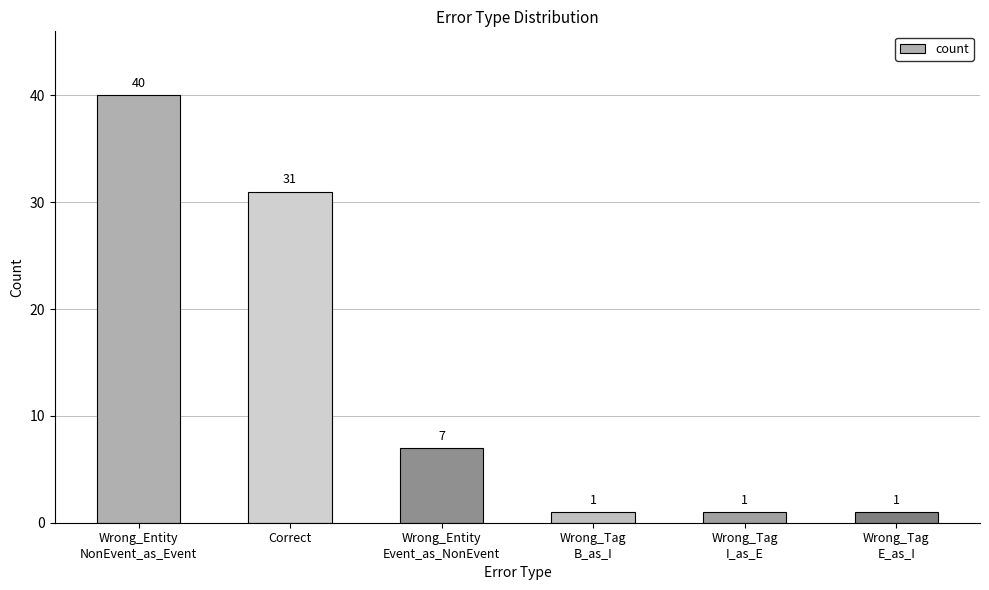

Reading right to left, what are all the values shown in this chart?

1	1	1	7	31	40